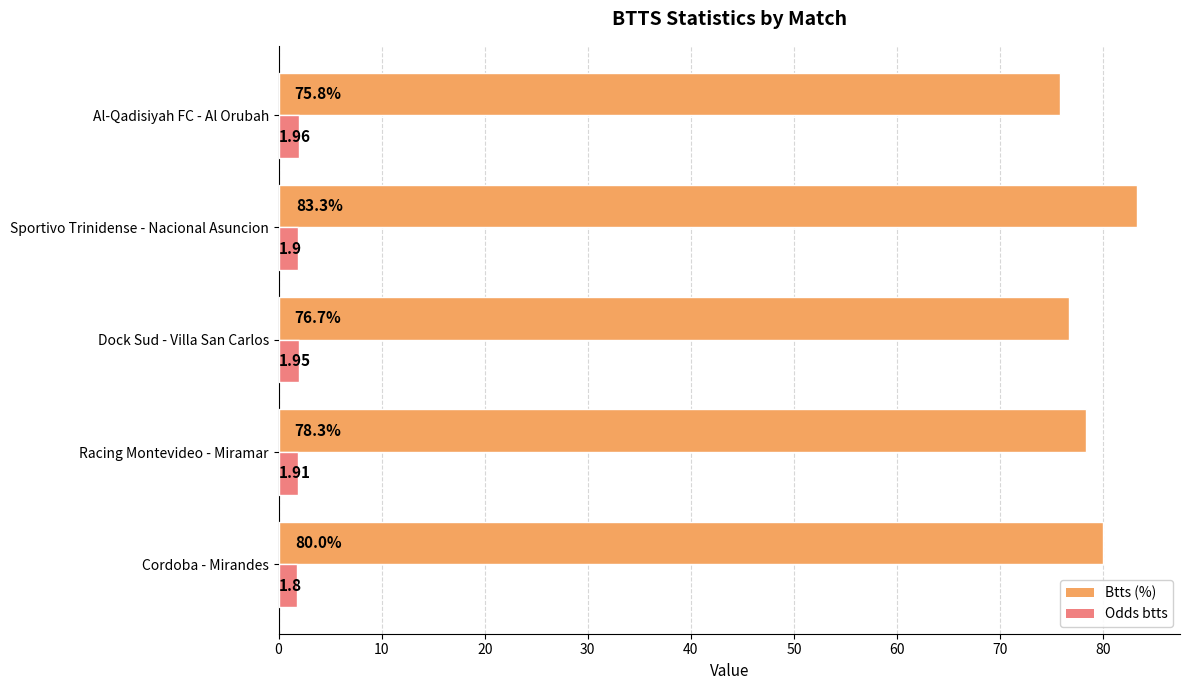

Which category has the highest value in the Odds btts series?

Al-Qadisiyah FC - Al Orubah